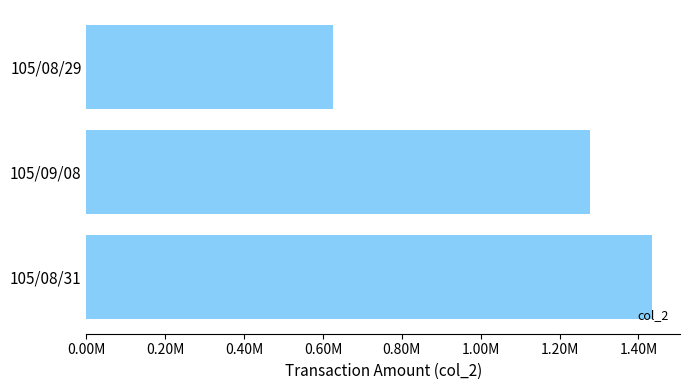

List the labels in order of value, largest first.

105/08/31, 105/09/08, 105/08/29